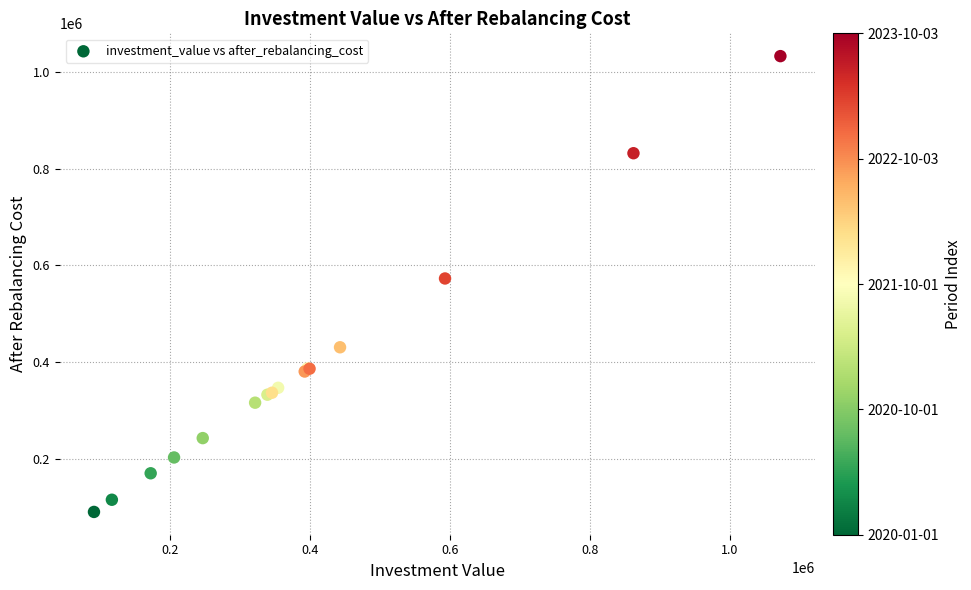

What Y value in the scatter plot is closest to 561640?

573117.3